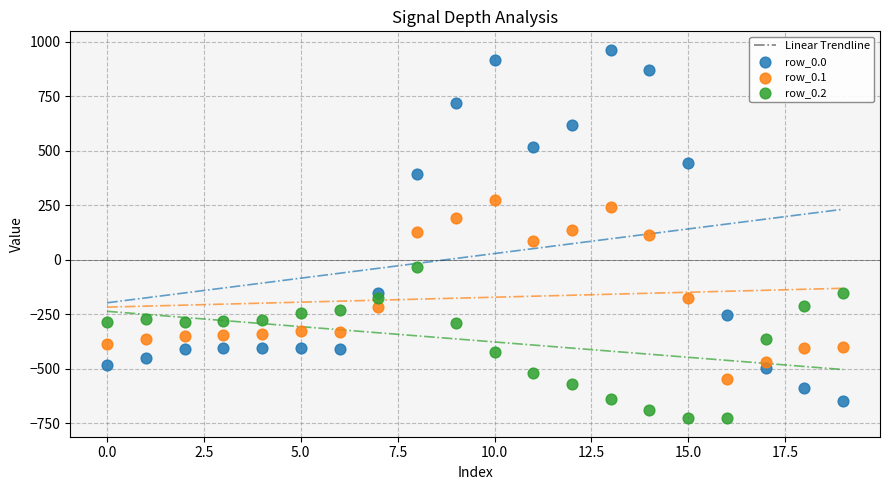

Which series contains the highest Y value?

row_0.0